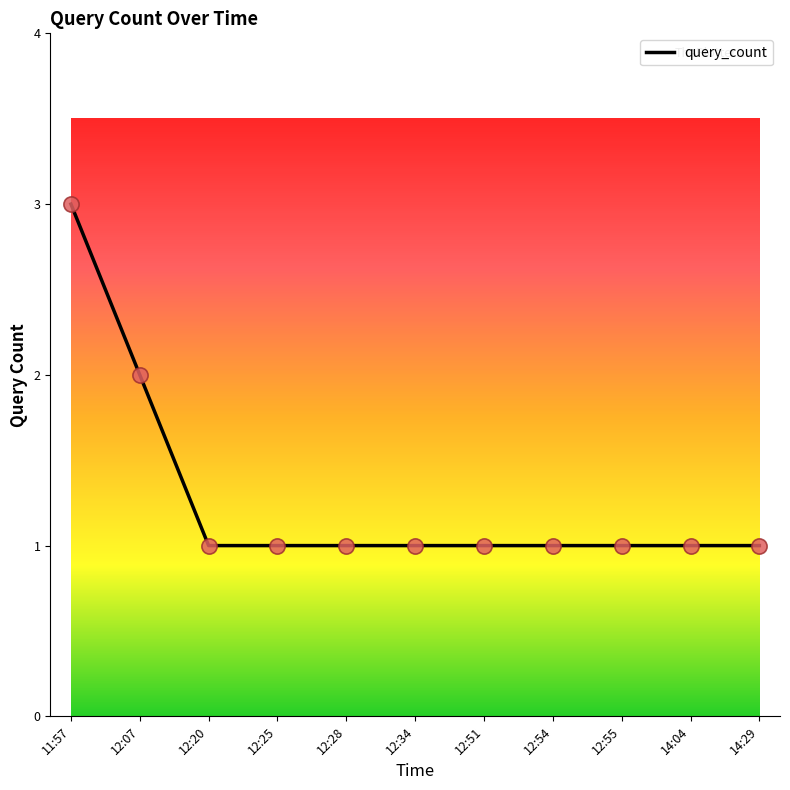

Approximately how many times larger is the value at 12:55 compared to 12:54?

1.0